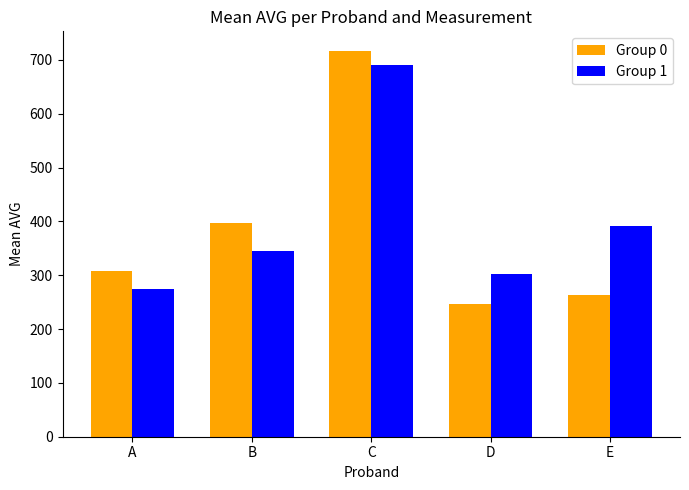

Does the chart contain any negative values?

No